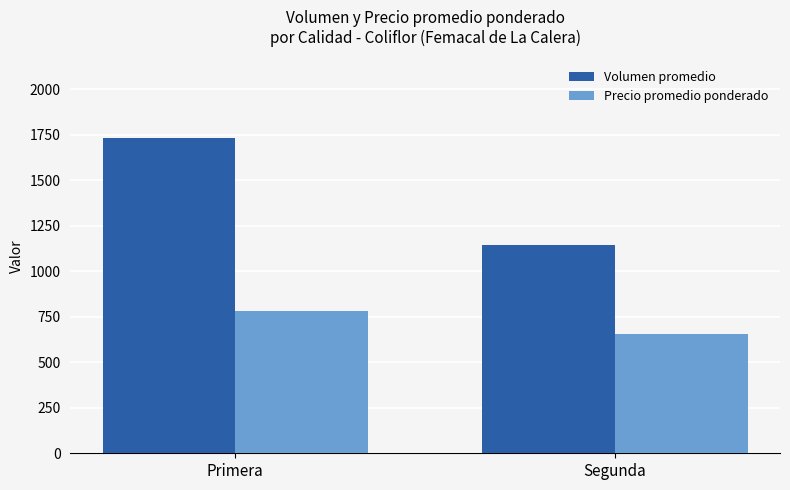

What is the total value across all series at Primera?

2513